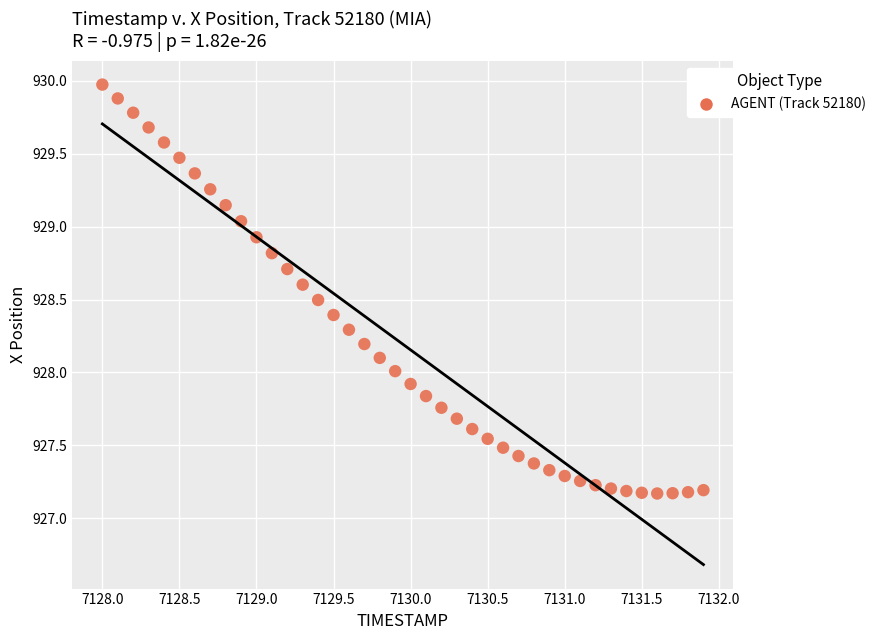

What is the range of Y values (max minus min)?

2.8